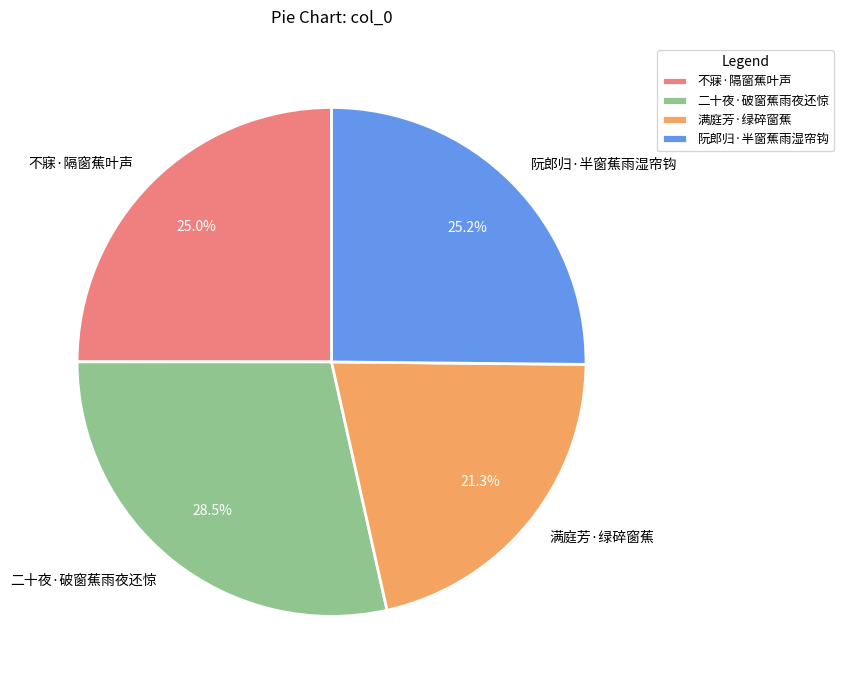

Does 阮郎归·半窗蕉雨湿帘钩 account for over 50% of the chart?

No